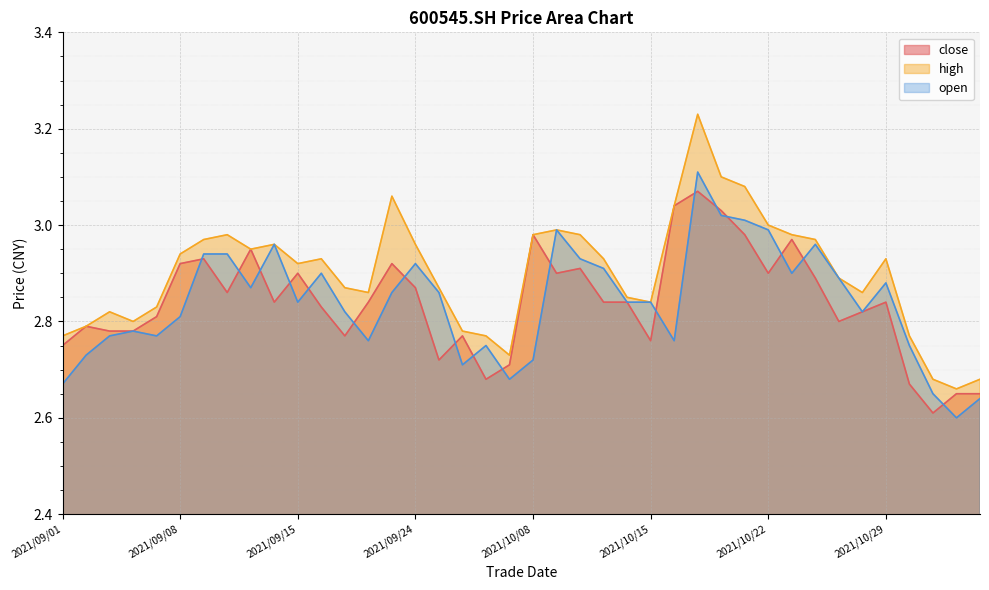

What is the sum of the high values at 2021/09/15 and 2021/11/02?

5.6